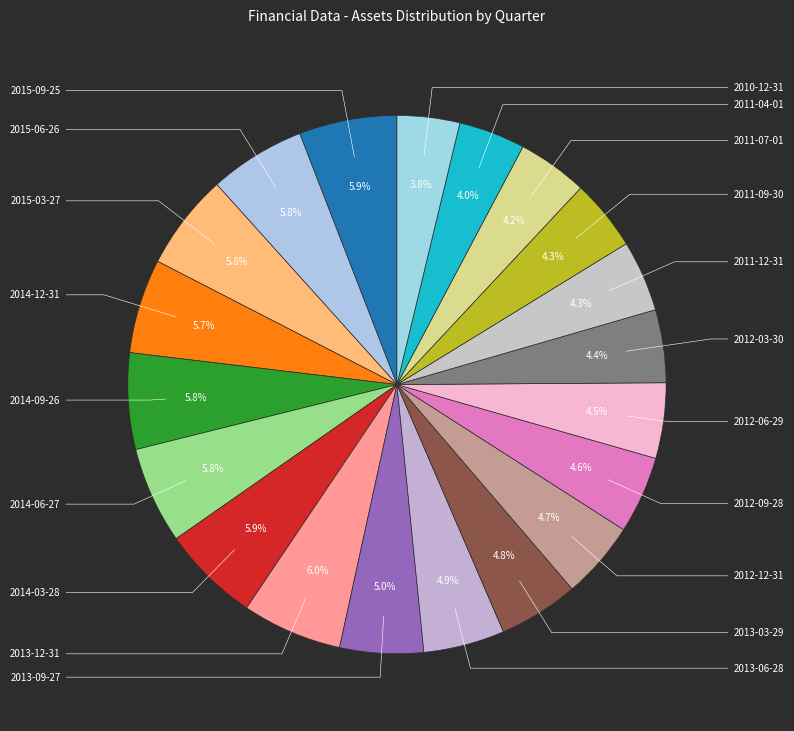

Count the number of slices in the pie.

20